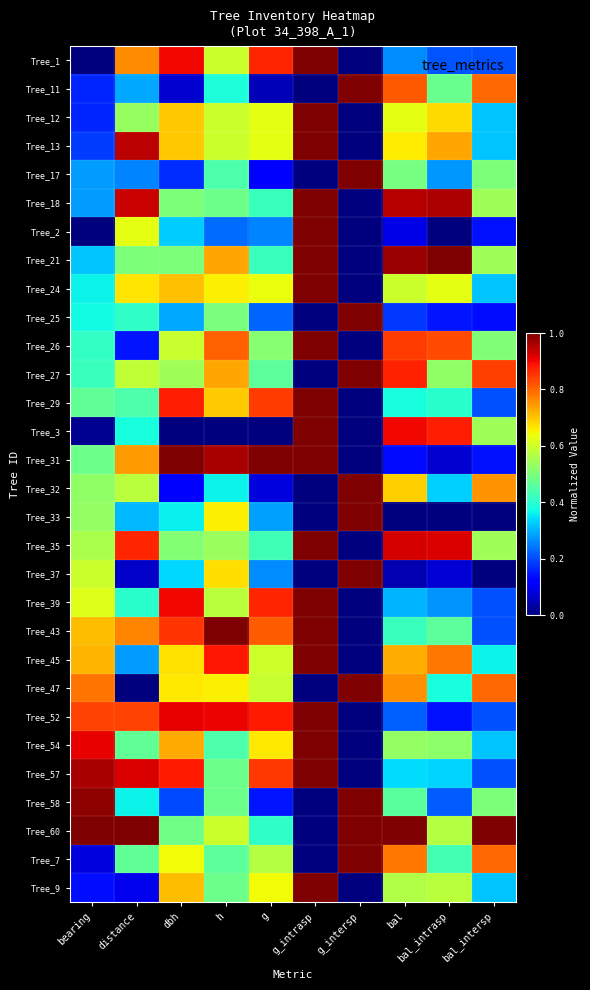

At which category is the sum across all series the highest?

g_intrasp